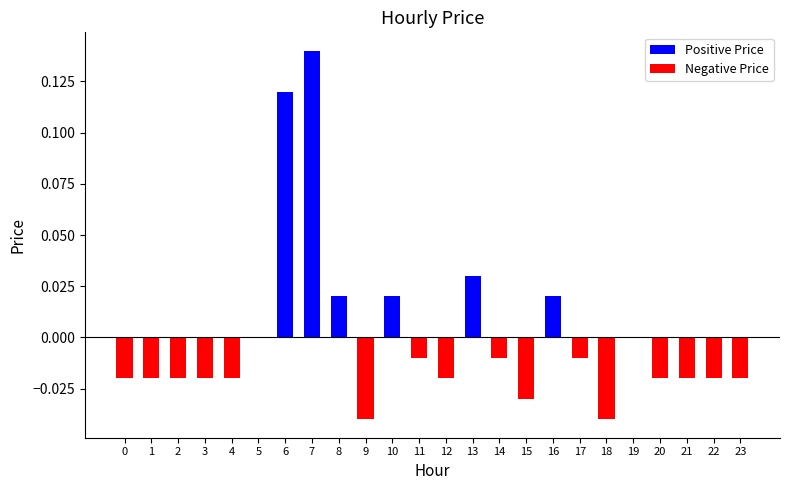

Rank the categories by Negative Price value from highest to lowest.

5, 6, 7, 8, 10, 13, 16, 19, 11, 14, 17, 0, 1, 2, 3, 4, 12, 20, 21, 22, 23, 15, 9, 18